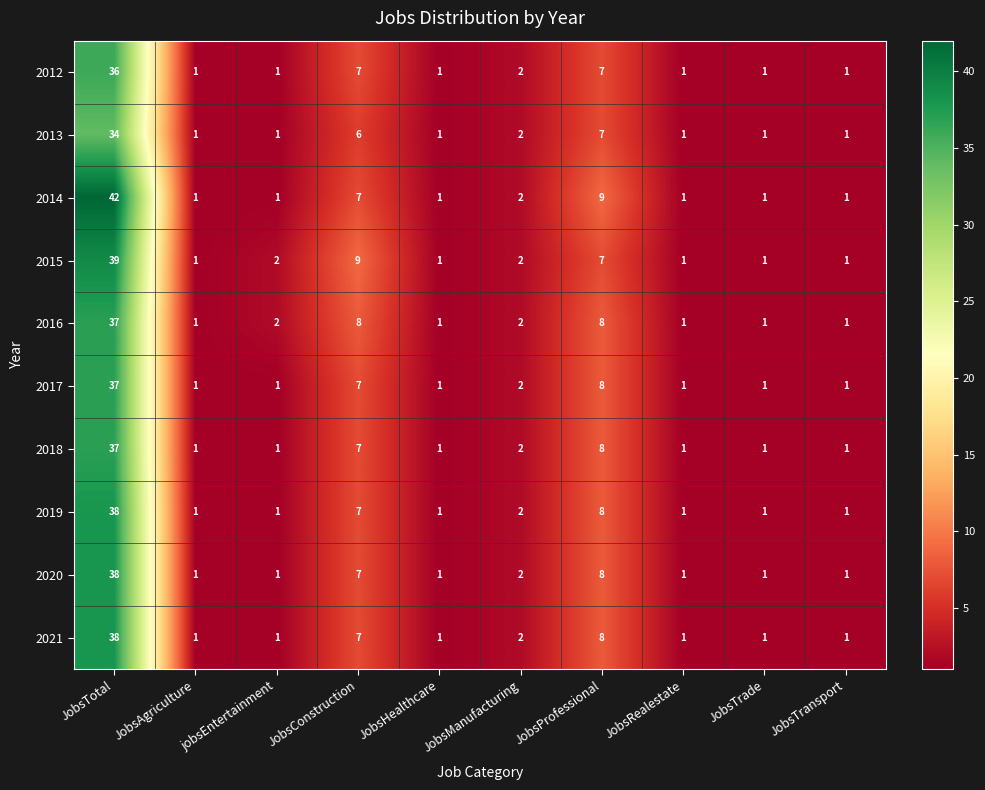

What is the maximum value shown in the chart?

42